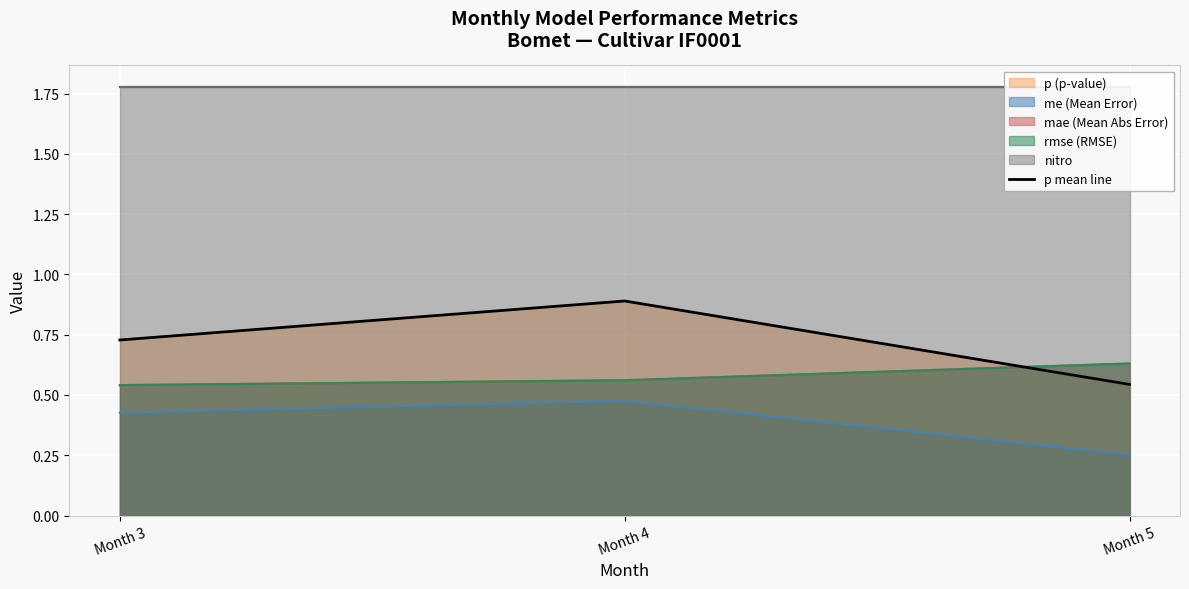

What is the sum of all values?

2.2